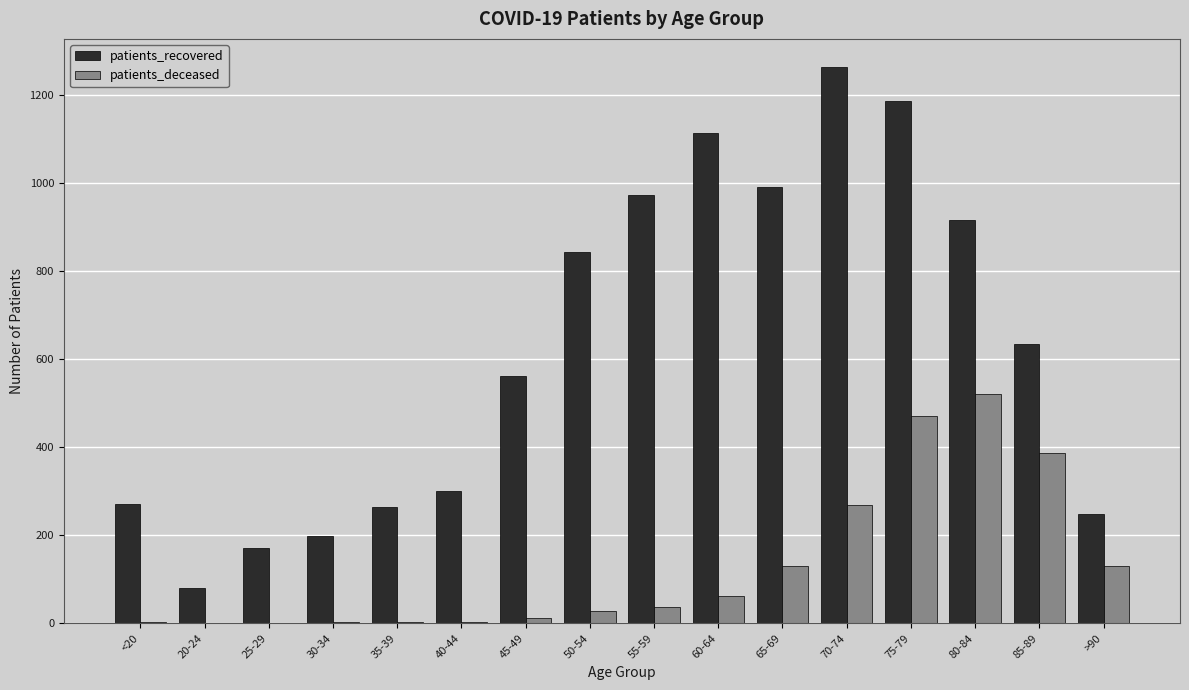

Which series has the largest total across all categories?

patients_recovered